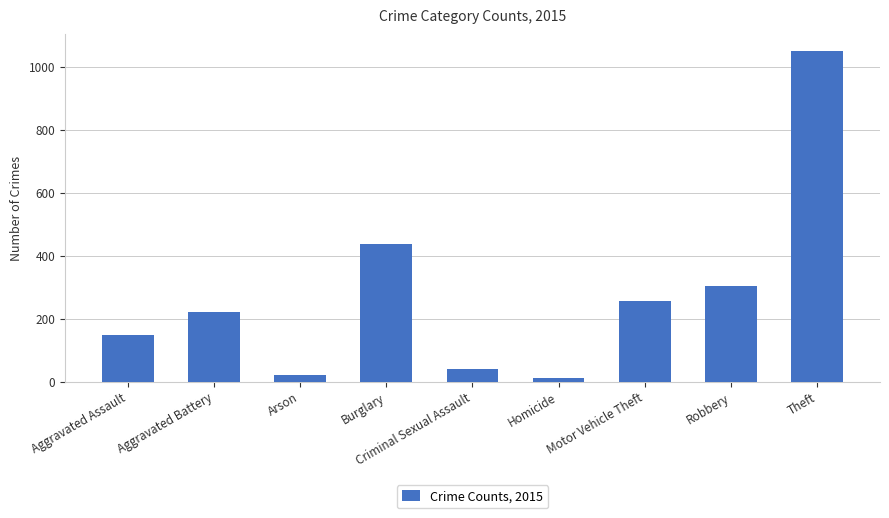

What is the smallest value displayed?

10